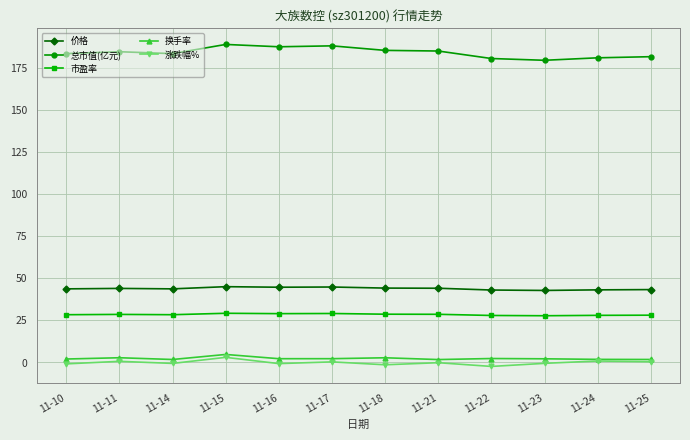

True or false: 价格 has a value of 10.1 at 11-17.

False